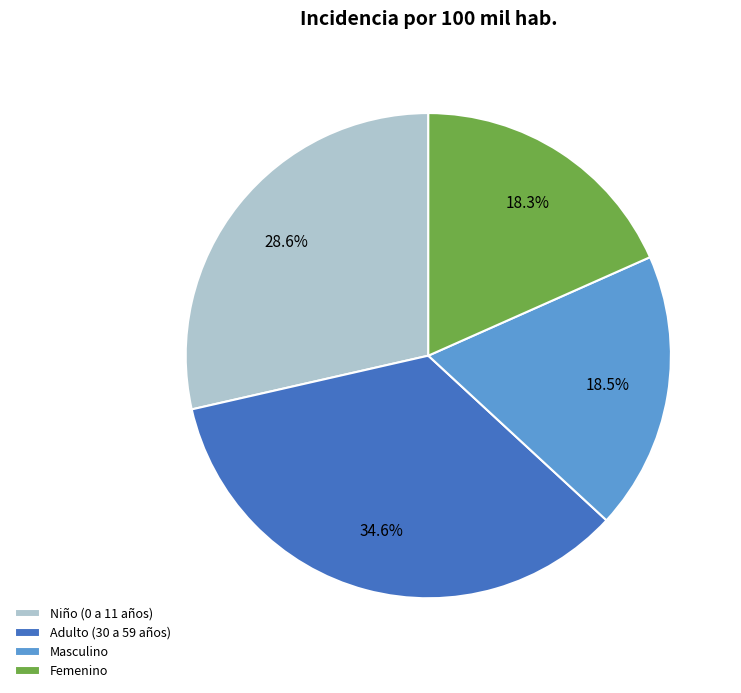

To the nearest percent, what is the average slice percentage?

25%